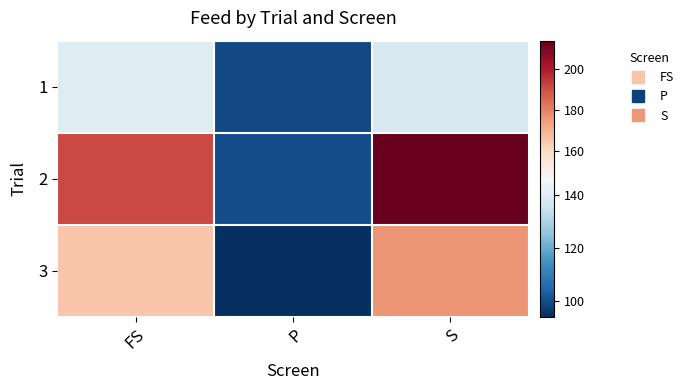

What is the spread (max minus min) of values at FS?

51